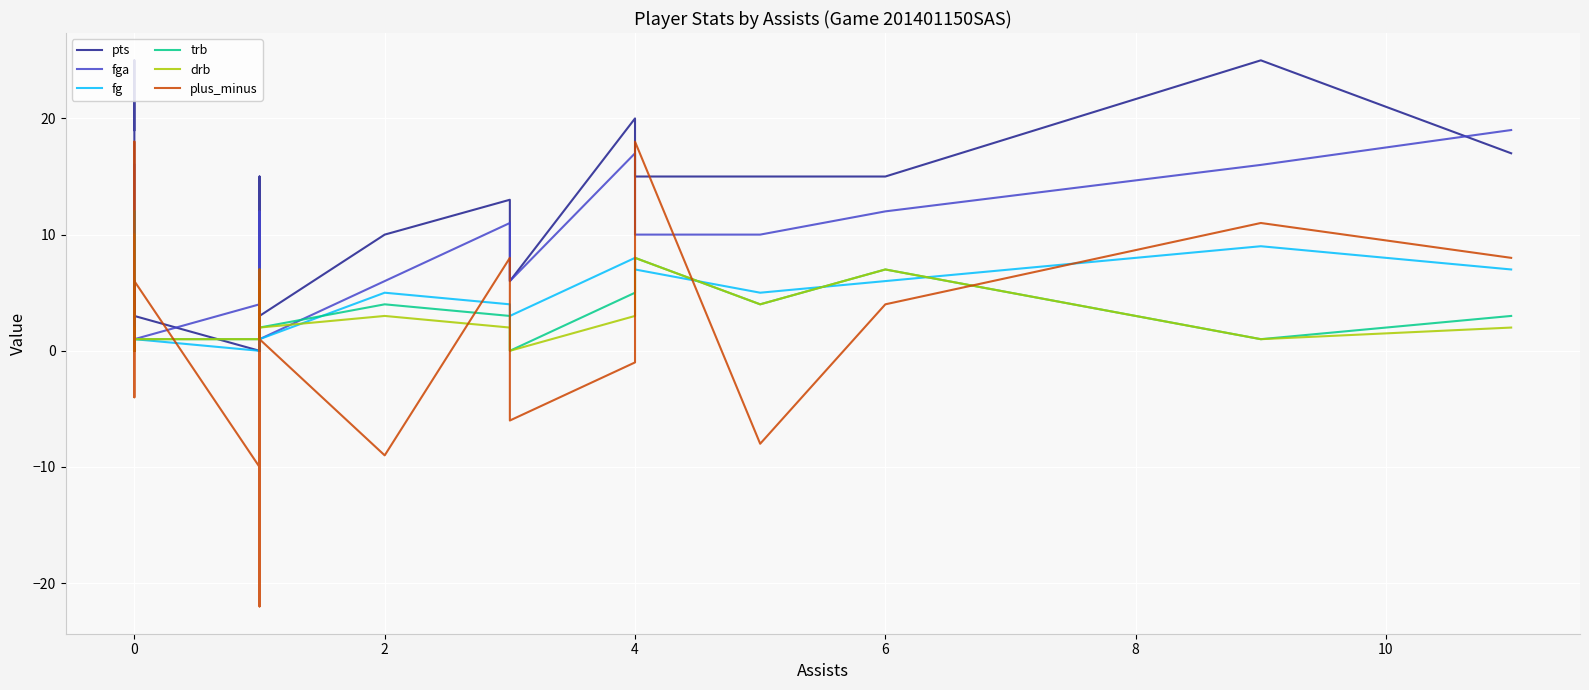

Does the chart display data point markers on the line(s)?

No